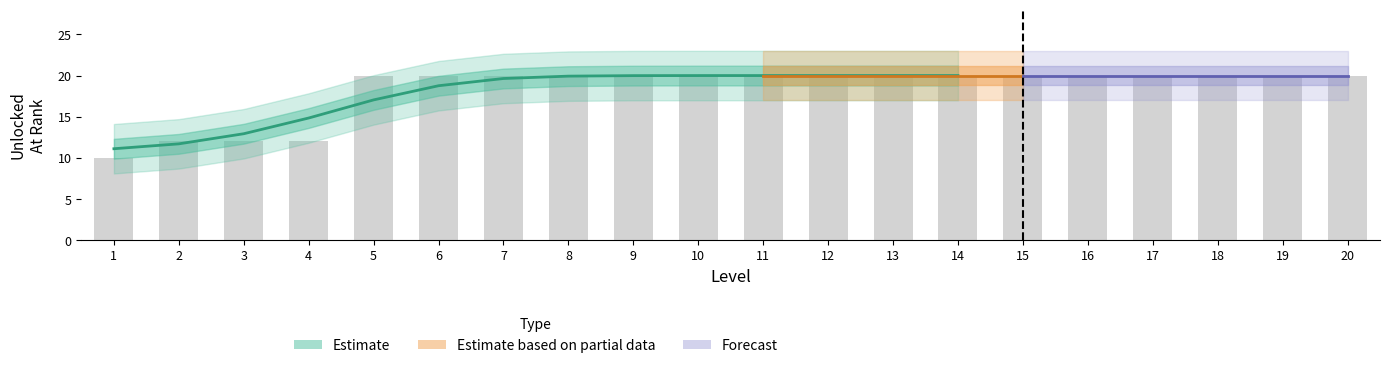

Reading right to left, extract all data points from this chart.

20=20	19=20	18=20	17=20	16=20	15=20	14=20	13=20	12=20	11=20	10=20	9=20	8=20	7=20	6=20	5=20	4=12	3=12	2=12	1=10